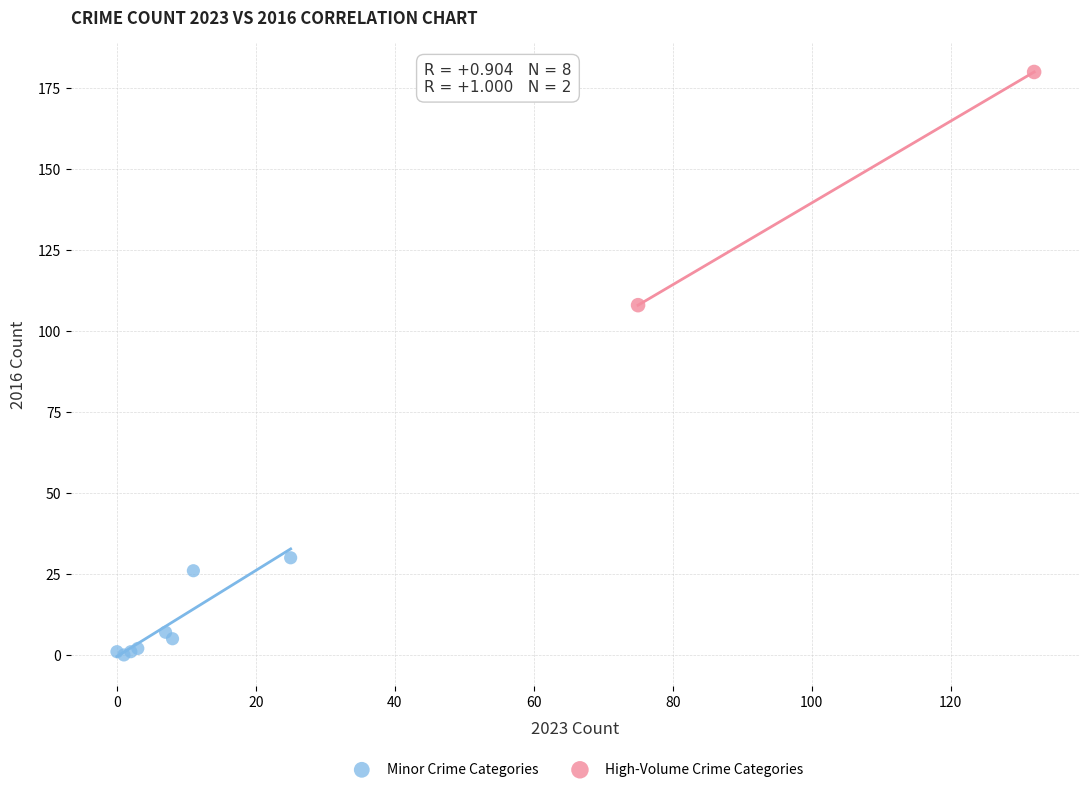

Which series contains the highest Y value?

High-Volume Crime Categories